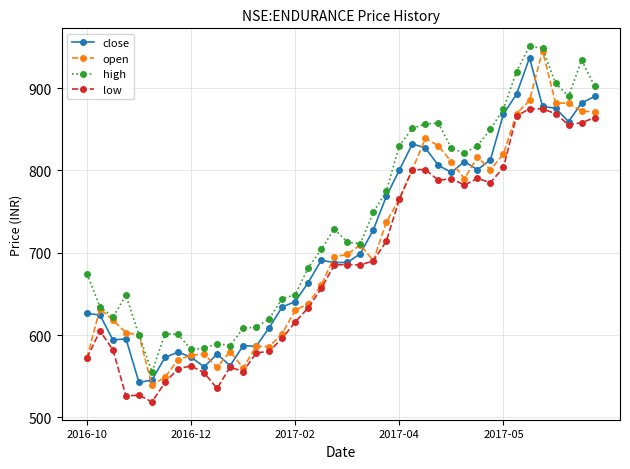

What is the value of the high point at the 23rd from the left?

749.0